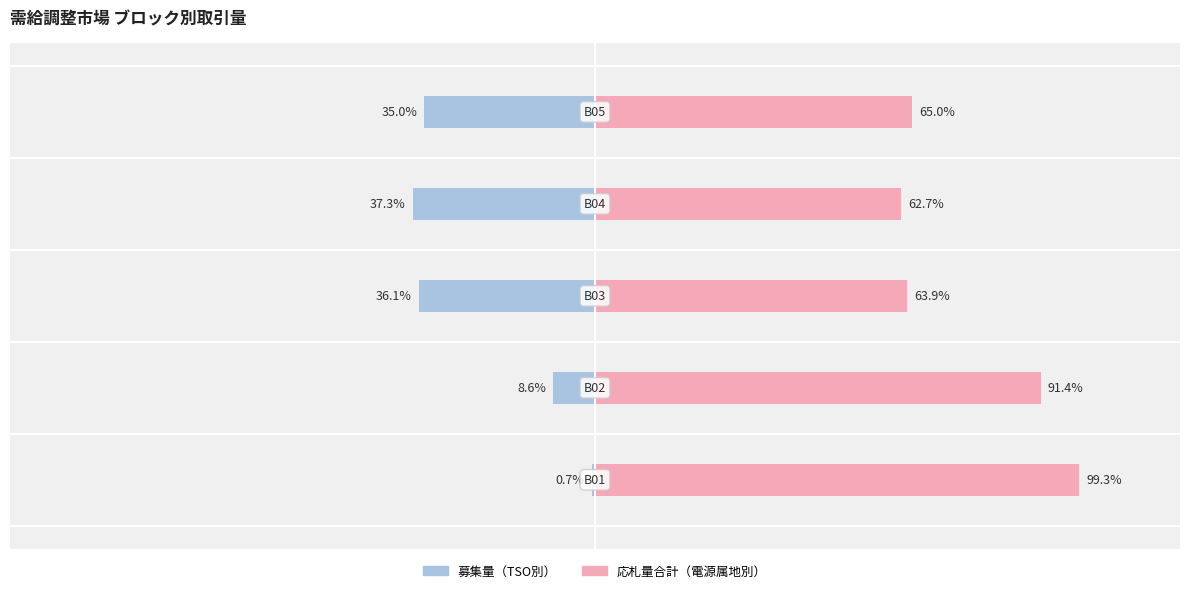

List the series in order of their peak value, lowest first.

募集量（TSO別）, 応札量合計（電源属地別）